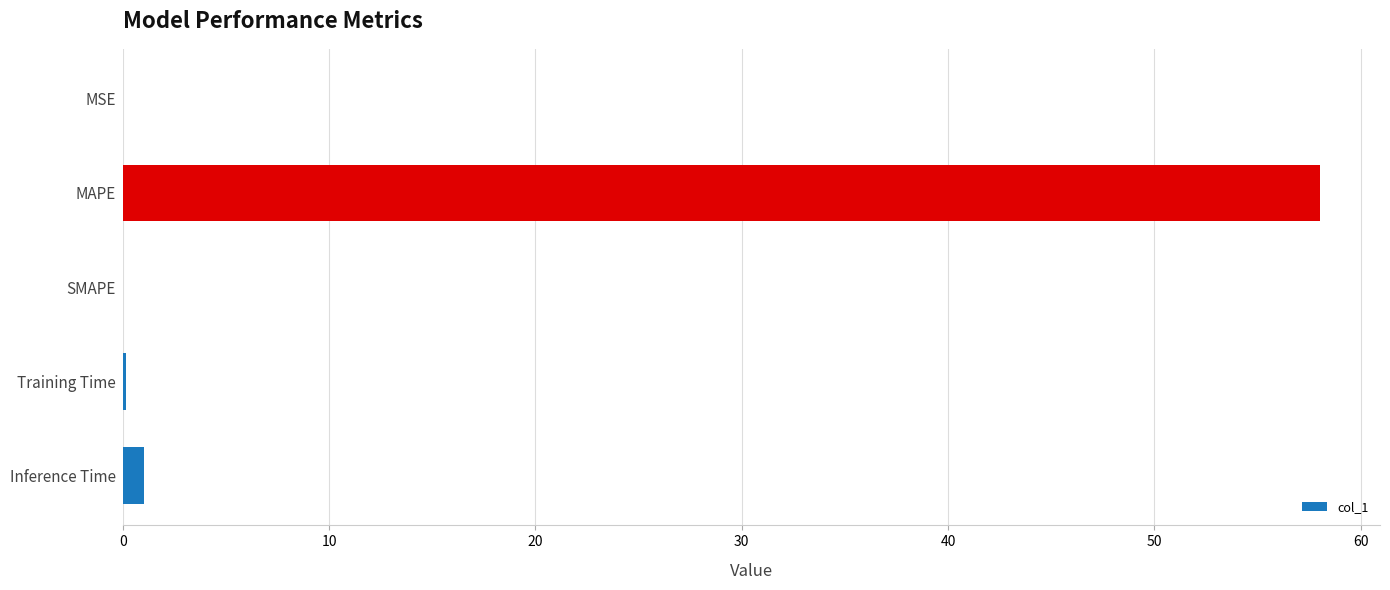

What is the greatest value displayed?

58.0